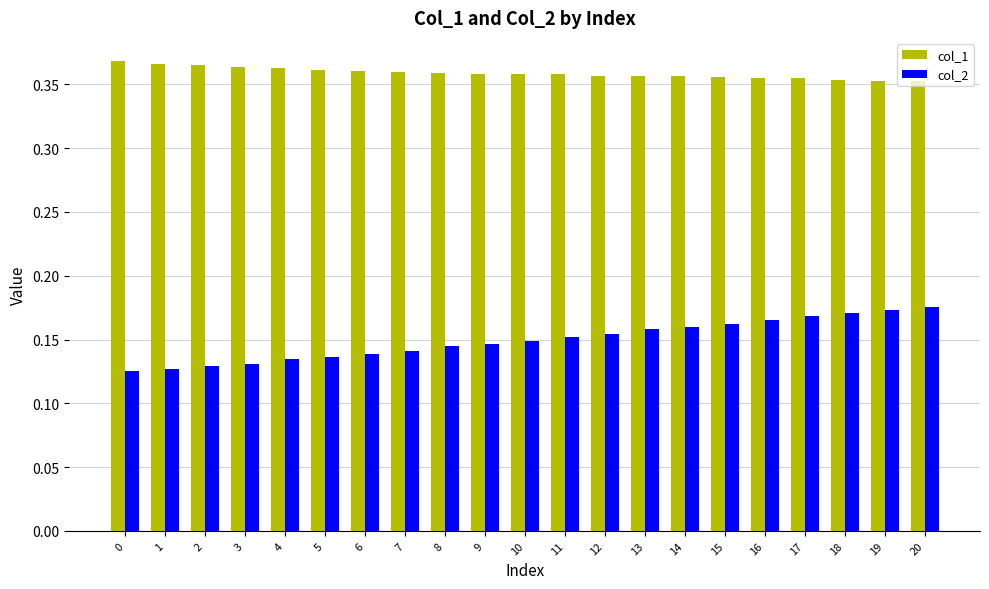

At 13, list the series in order from largest to smallest.

col_1, col_2